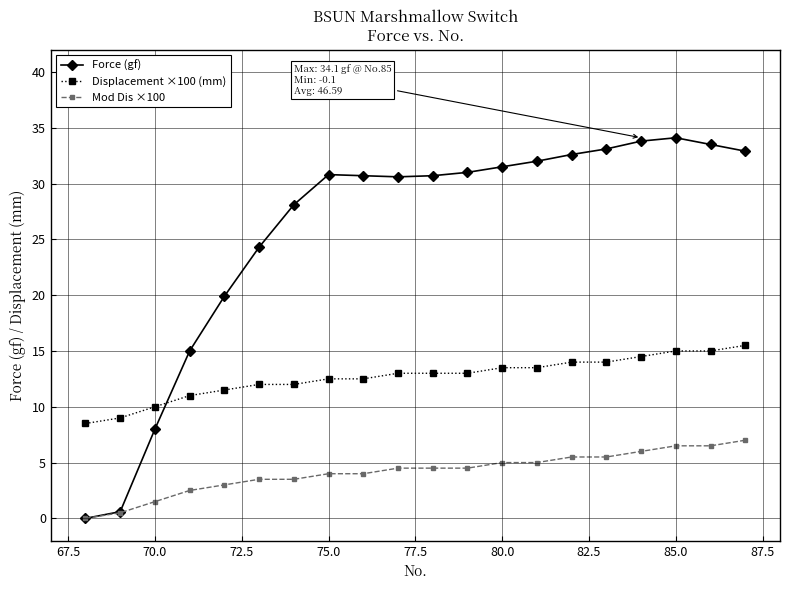

Rank the series by their average value, from highest to lowest.

Force (gf), Displacement ×100 (mm), Mod Dis ×100